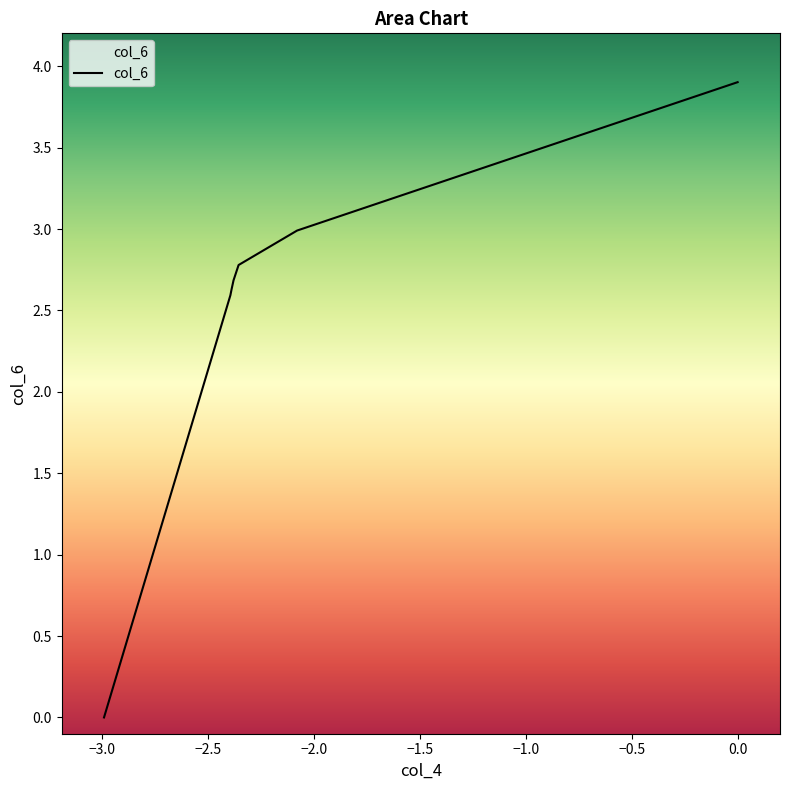

What is the difference between the maximum and minimum values?

3.9